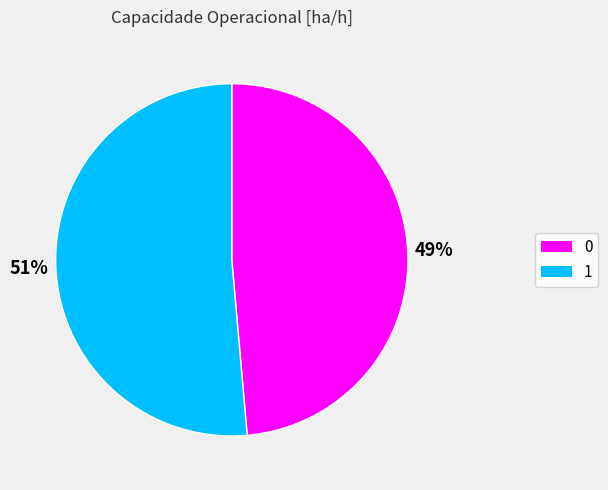

The 1 slice represents 51% of the pie. True or false?

True